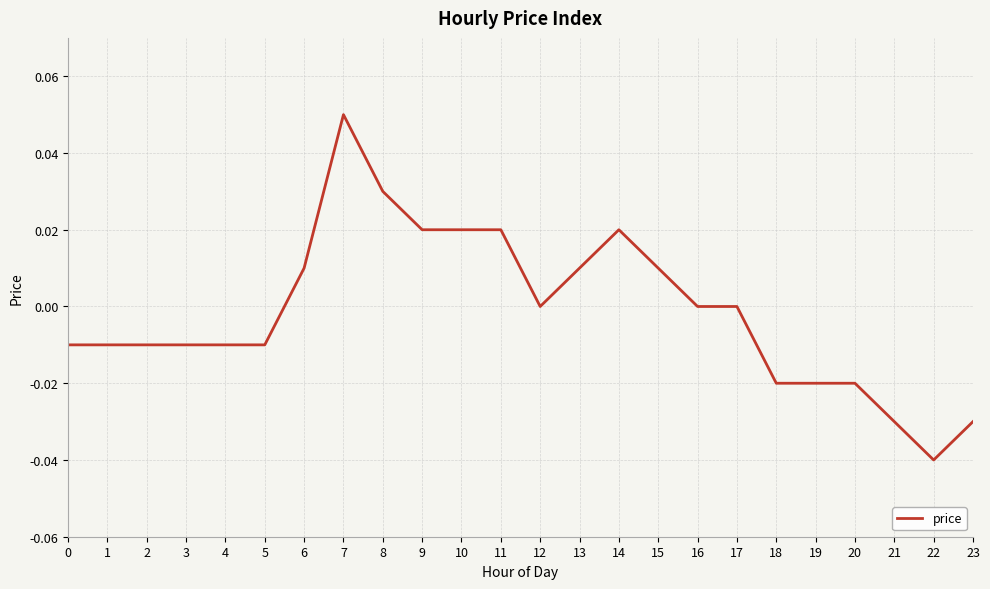

Between 9 and 6, which is larger?

9